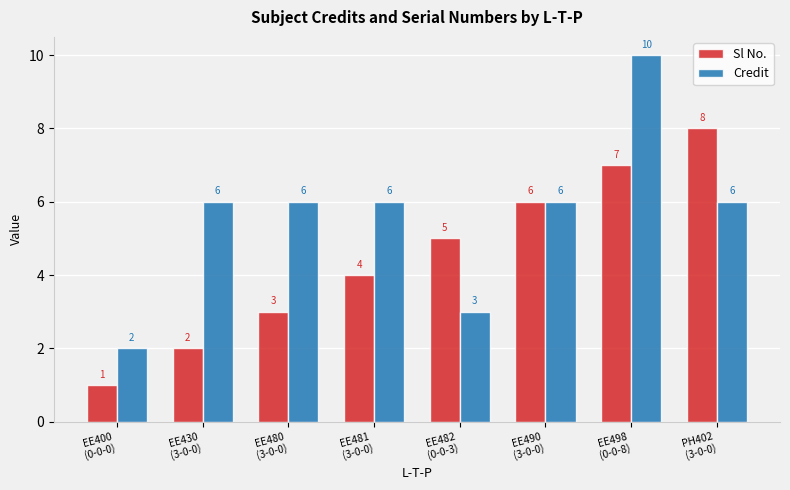

How many Sl No. values are between 3 and 7?

5